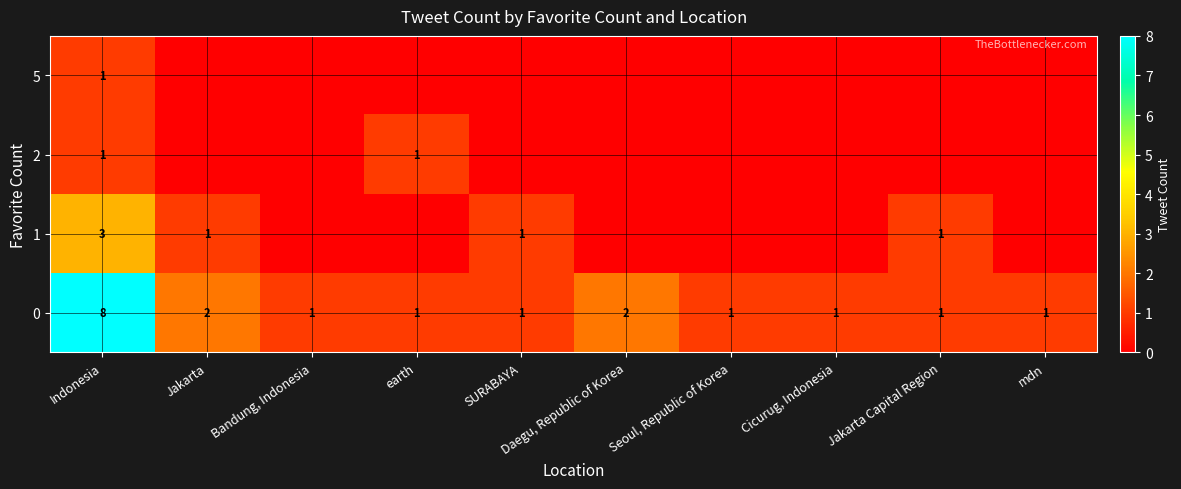

What is the difference between the maximum and minimum values in the 0 series?

7